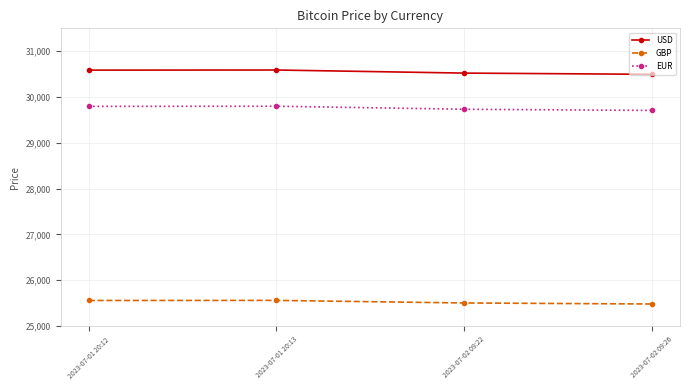

What is the lowest value of the USD series?

30496.0